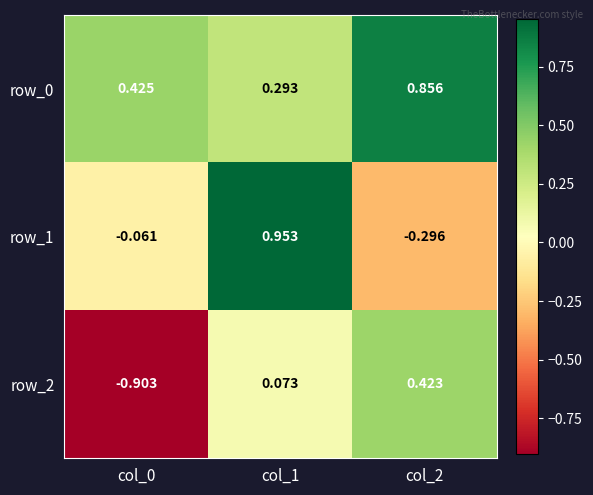

How many series are shown in this chart?

3